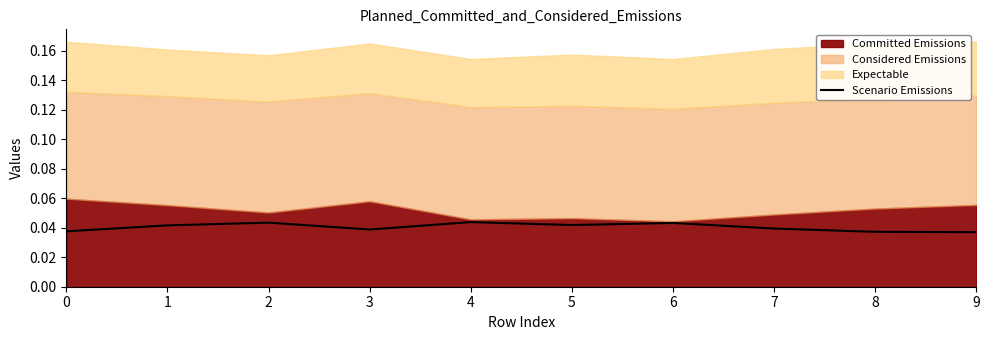

Is it true that the value at 0 is 0.0?

True